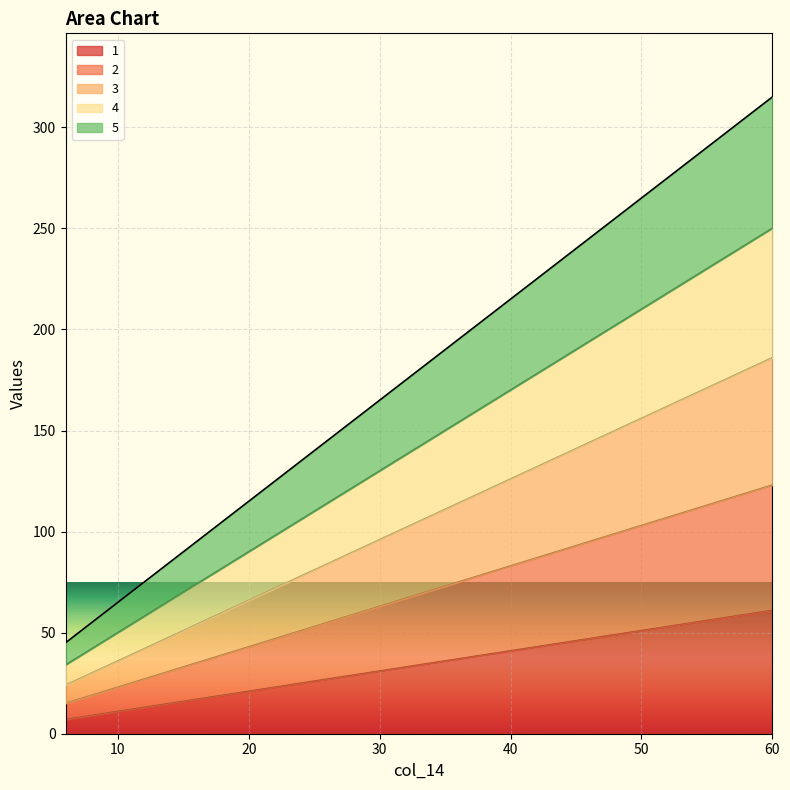

Reading left to right, list all the values displayed in this chart.

1: 6=7	12=13	18=19	24=25	30=31	36=37	42=43	48=49	54=55	60=61
2: 6=15	12=27	18=39	24=51	30=63	36=75	42=87	48=99	54=111	60=123
3: 6=24	12=42	18=60	24=78	30=96	36=114	42=132	48=150	54=168	60=186
4: 6=34	12=58	18=82	24=106	30=130	36=154	42=178	48=202	54=226	60=250
5: 6=45	12=75	18=105	24=135	30=165	36=195	42=225	48=255	54=285	60=315